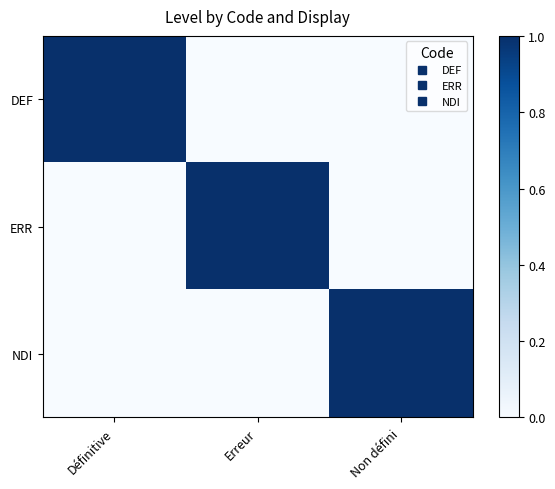

How many distinct data groups are displayed?

3